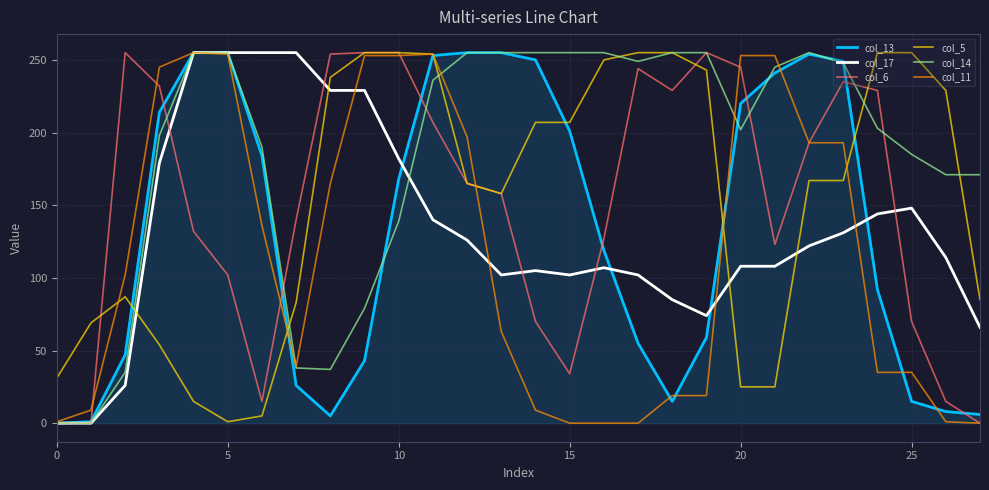

Which series has the largest total across all categories?

col_14